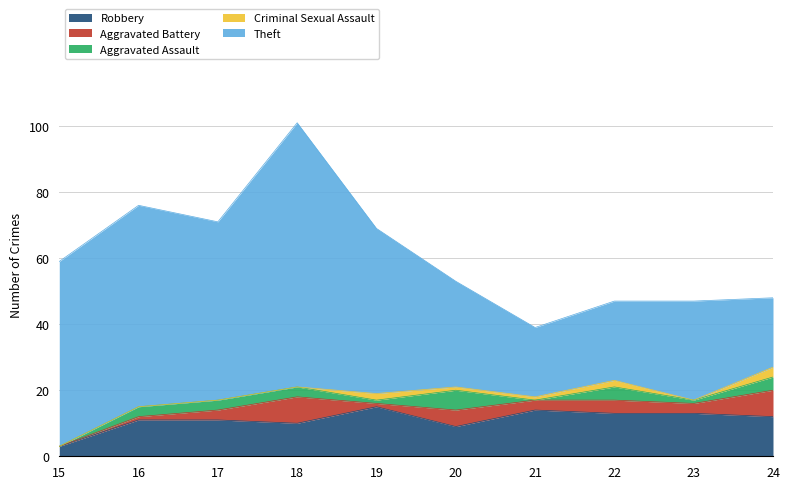

What is the average value of the Criminal Sexual Assault series?

1